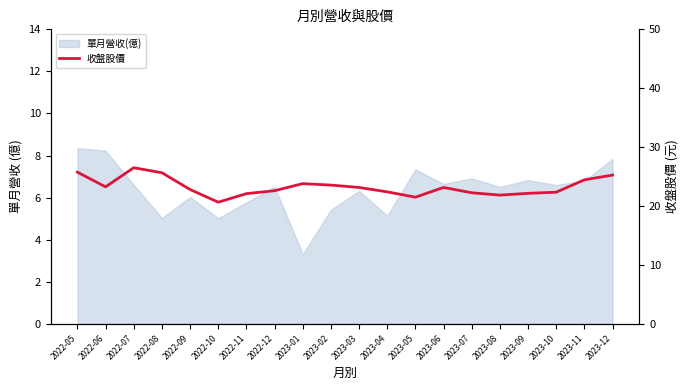

Does the chart display data point markers on the line(s)?

No